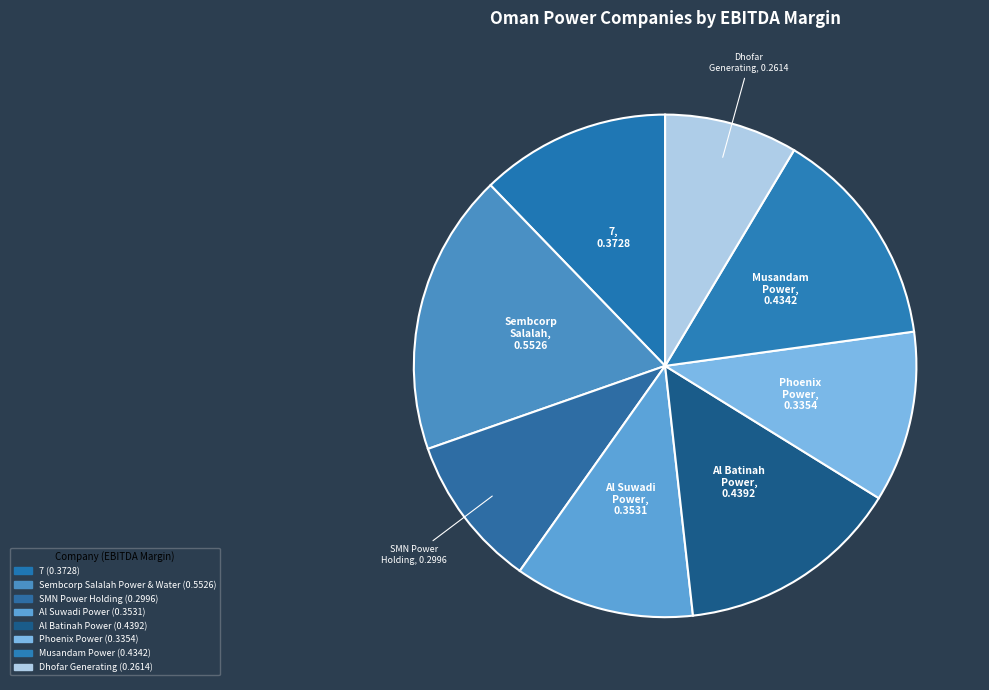

The Phoenix Power slice represents 3% of the pie. True or false?

False